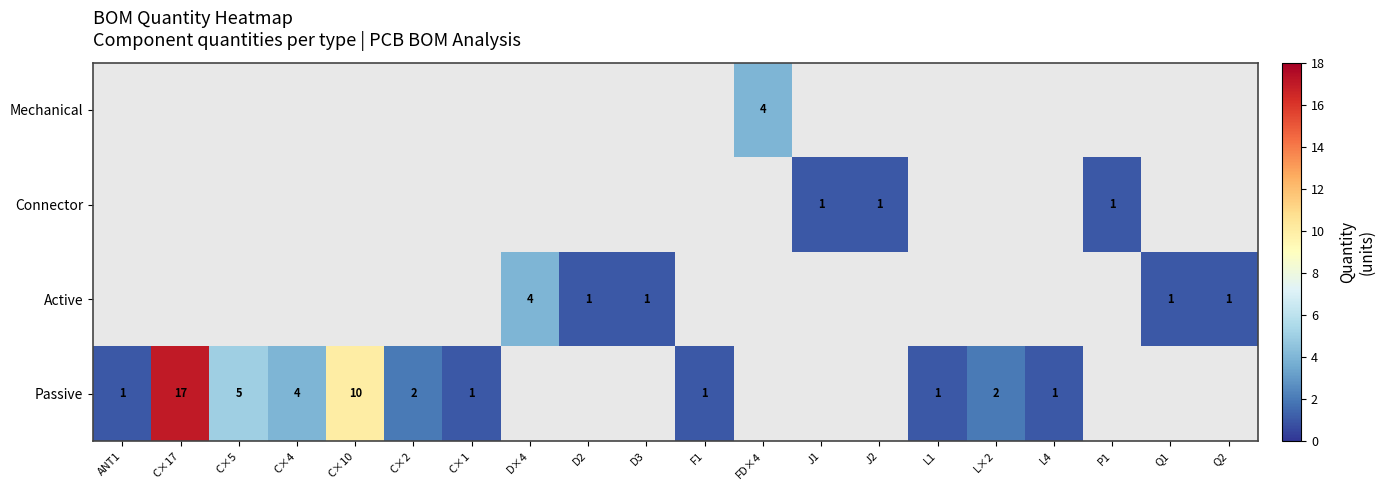

The value of Mechanical at FD×4 is 4. True or false?

True